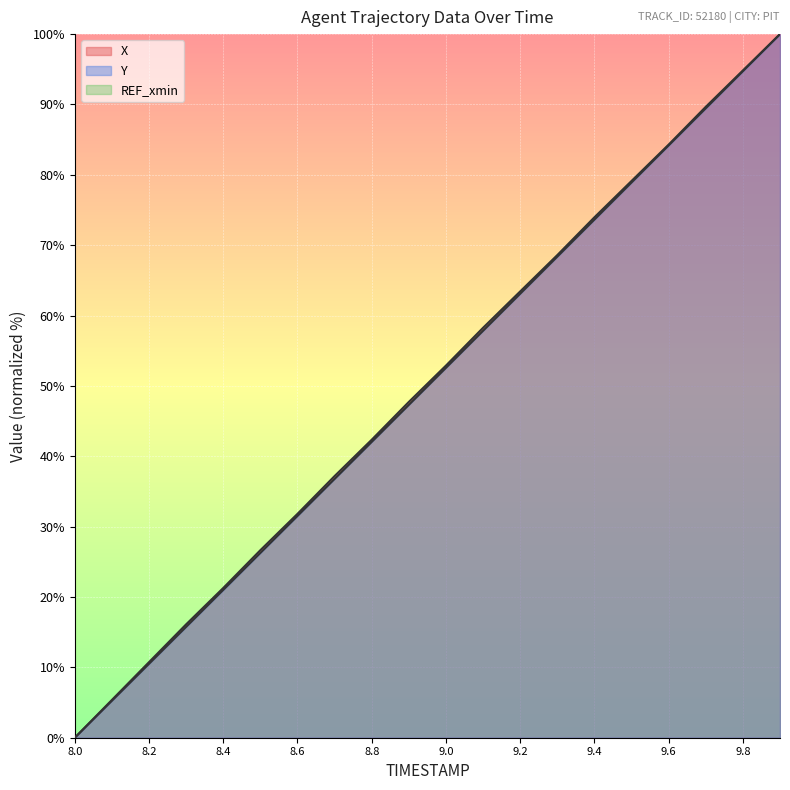

What is the difference between the second highest and minimum values in the Y series?

94.7